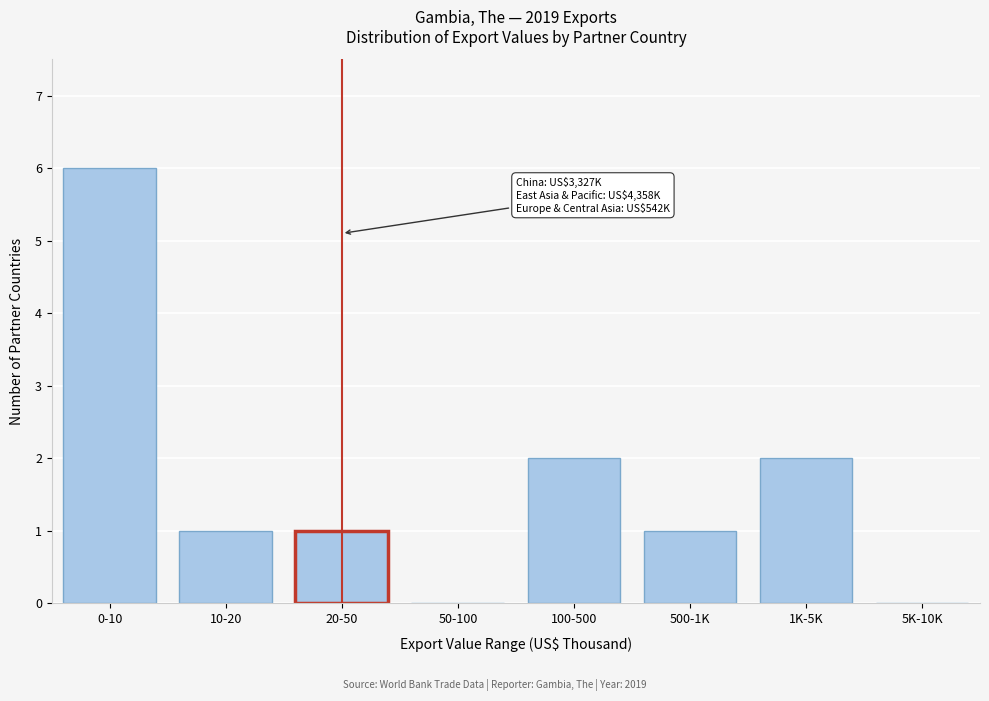

Reading left to right, what are all the values shown in this chart?

0-10=6	10-20=1	20-50=1	50-100=0	100-500=2	500-1K=1	1K-5K=2	5K-10K=0